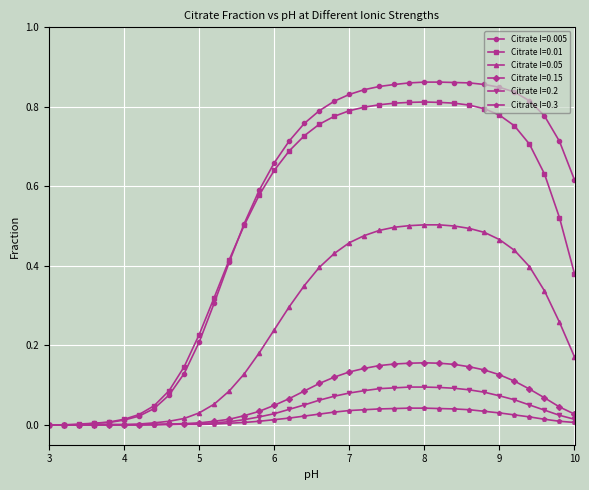

Rank the series by their maximum value, from highest to lowest.

Citrate I=0.005, Citrate I=0.01, Citrate I=0.05, Citrate I=0.15, Citrate I=0.2, Citrate I=0.3